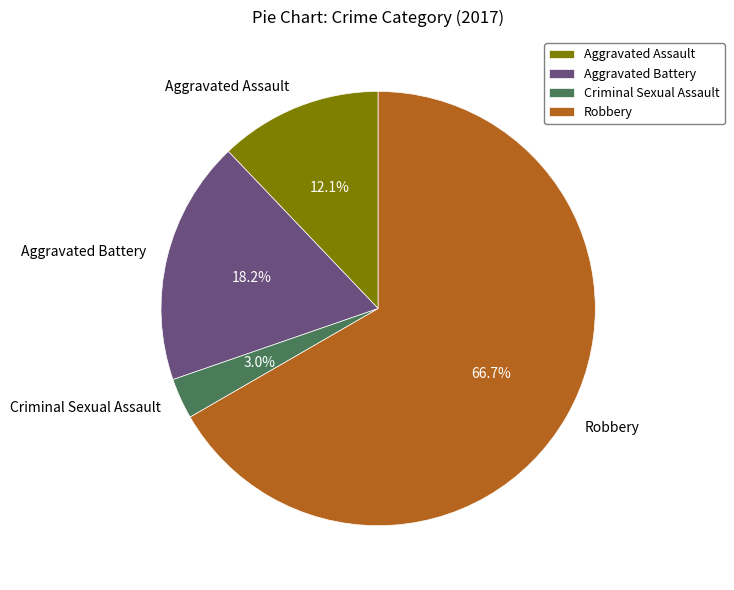

Does Robbery represent more than half of the total?

Yes